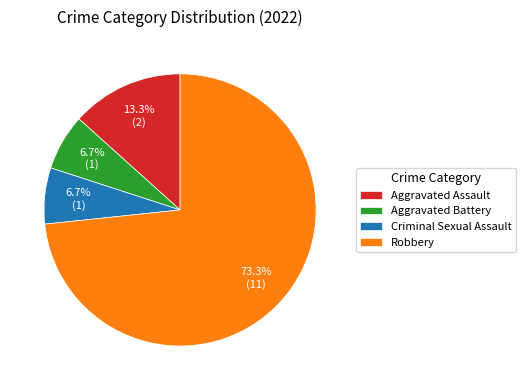

To the nearest percent, what is the difference between the Criminal Sexual Assault and Robbery slice percentages?

67%